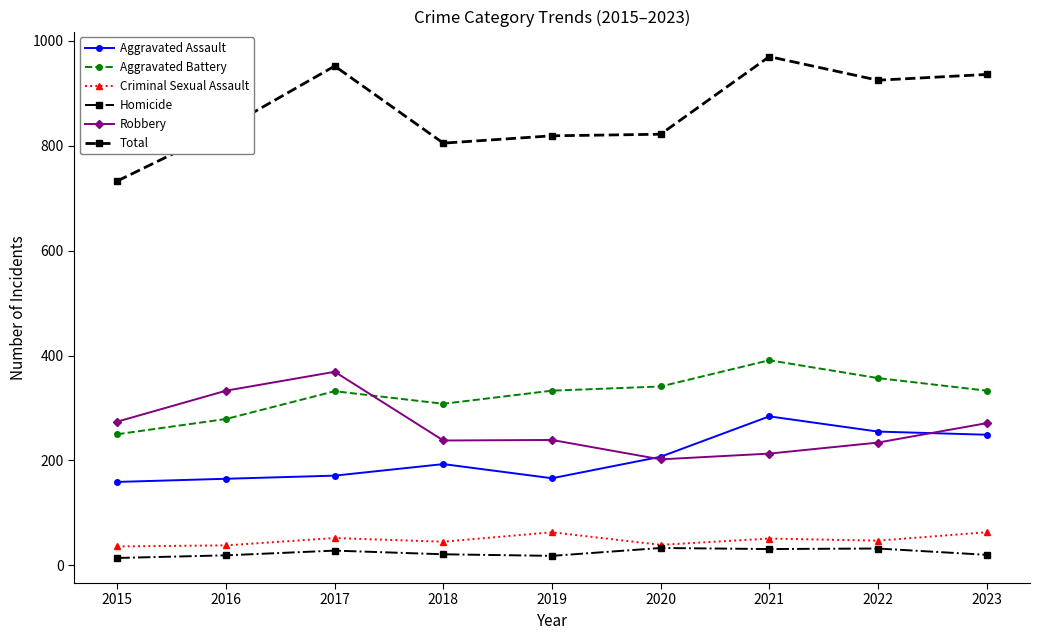

What is the difference between the highest and lowest values at 2022?

893